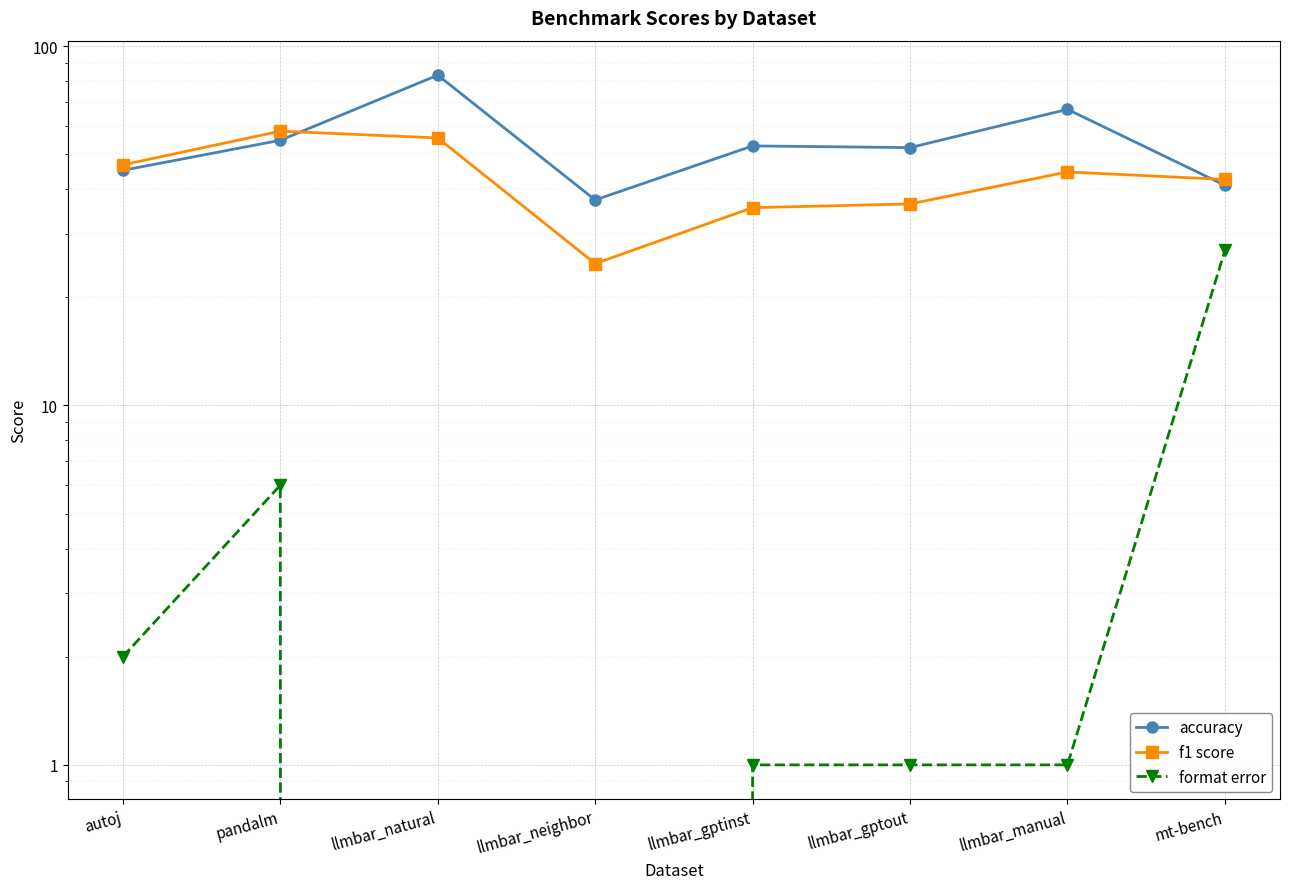

Is it true that accuracy equals 55.1 at mt-bench?

False